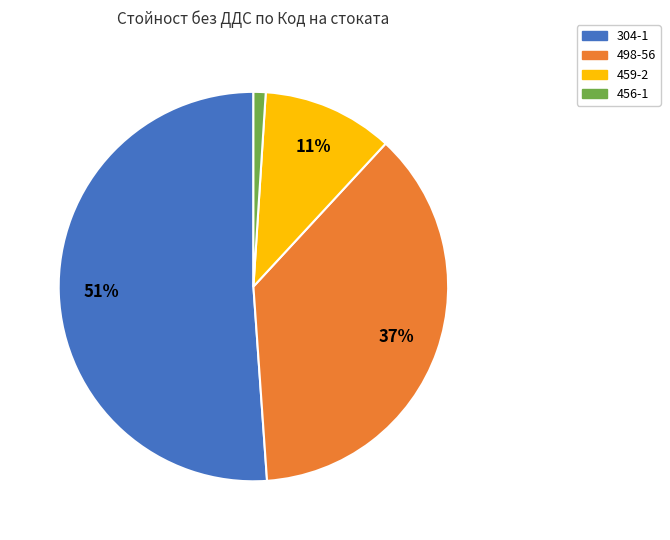

To the nearest percent, what percentage of the pie is 304-1?

51%